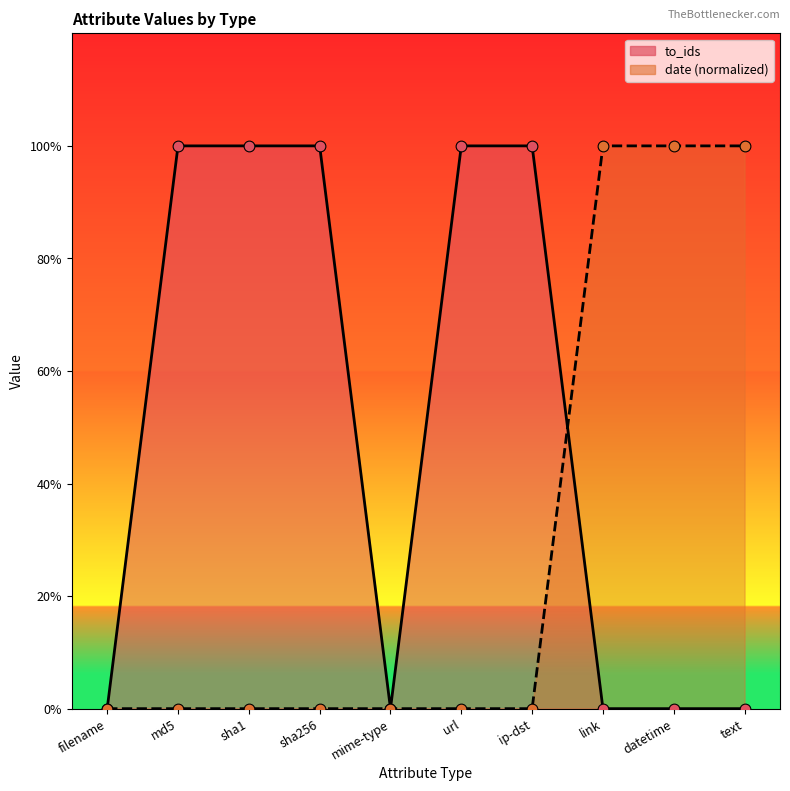

Which series reaches the minimum Y coordinate?

to_ids